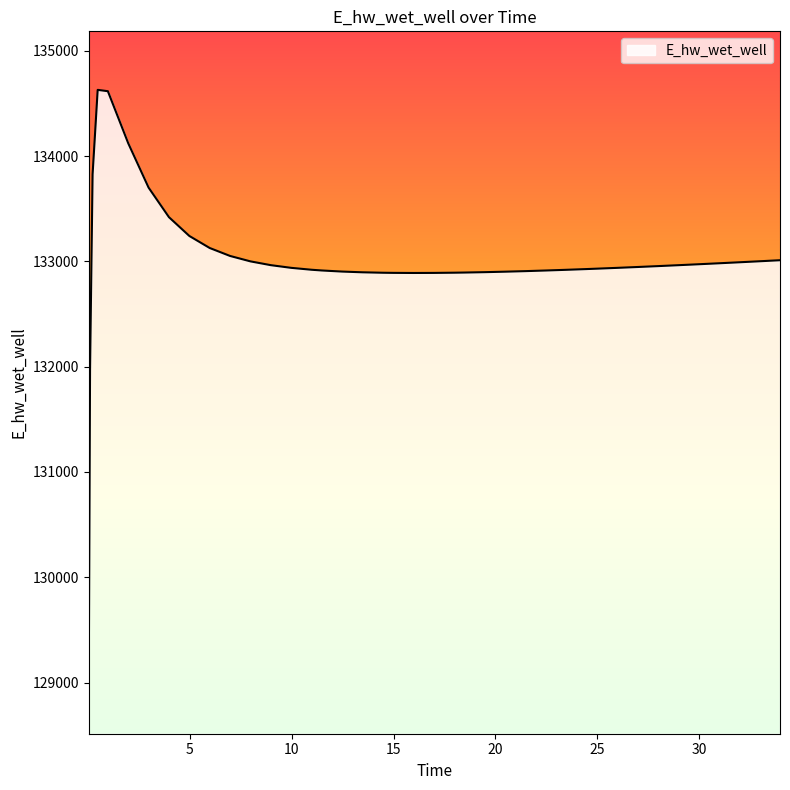

What is the smallest value displayed?

129070.3